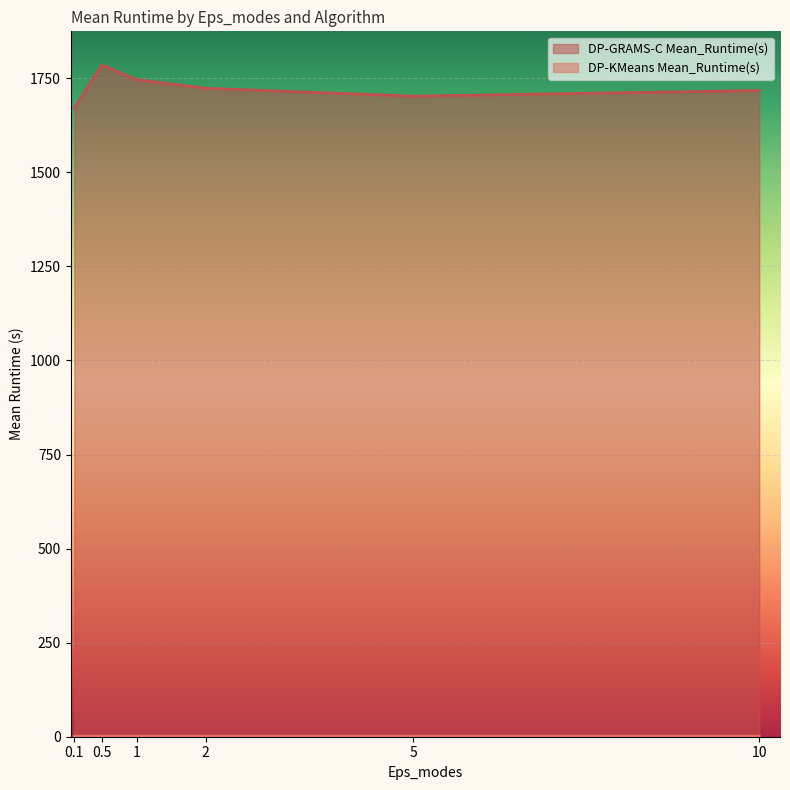

Does the chart display data point markers on the line(s)?

No